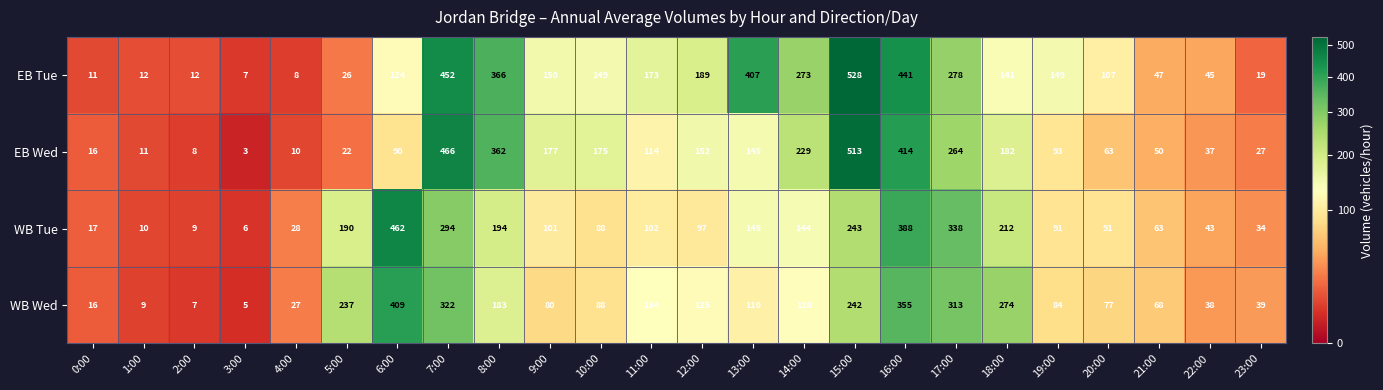

What is the maximum value shown in the chart?

528